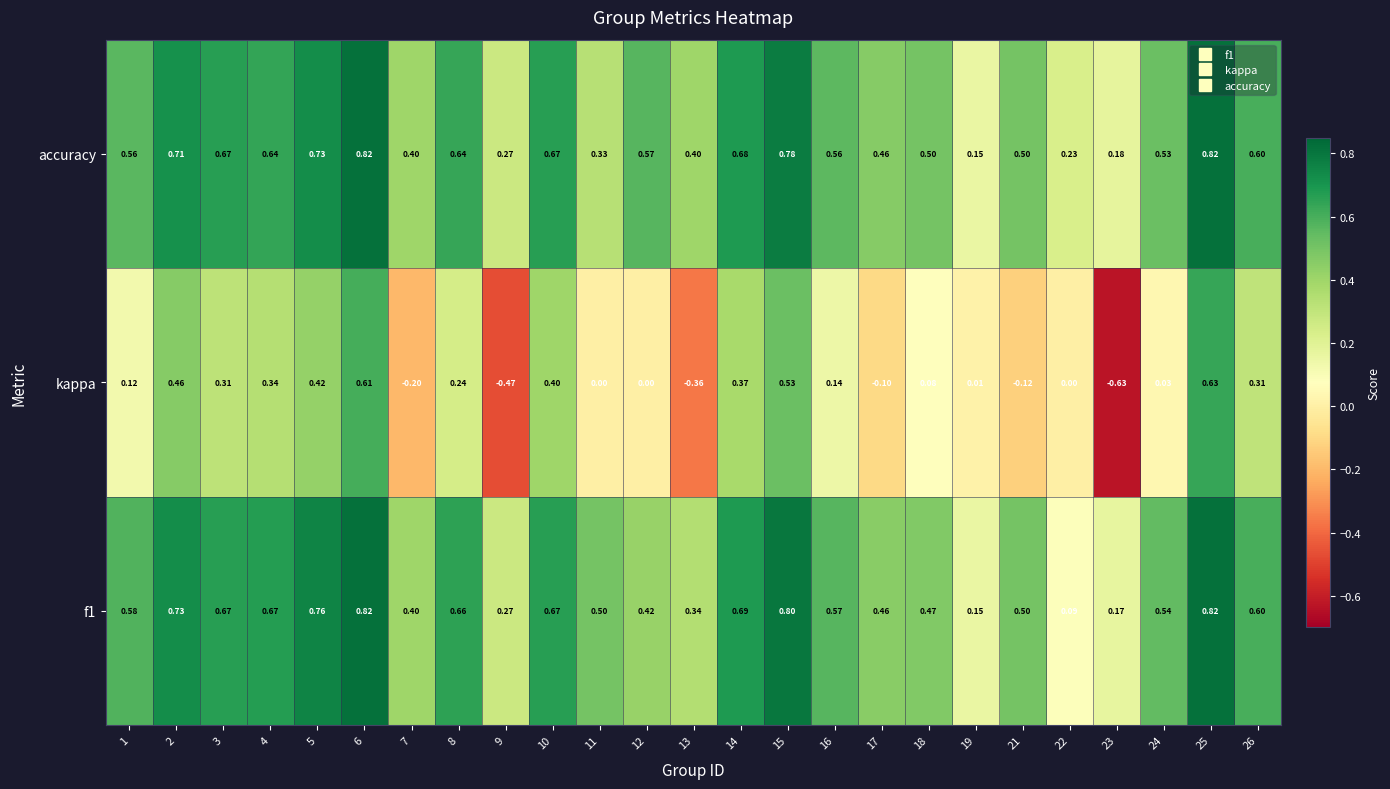

How many data points does each series have?

25